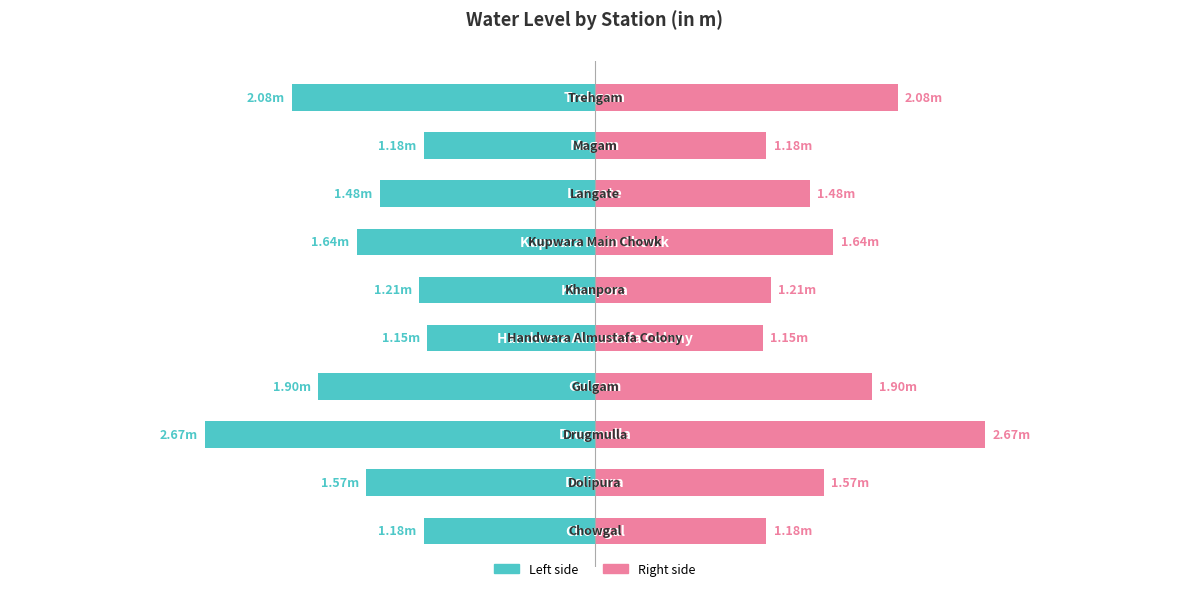

What is the difference between the maximum and minimum values in the Right (Renter-occupied) series?

1.5